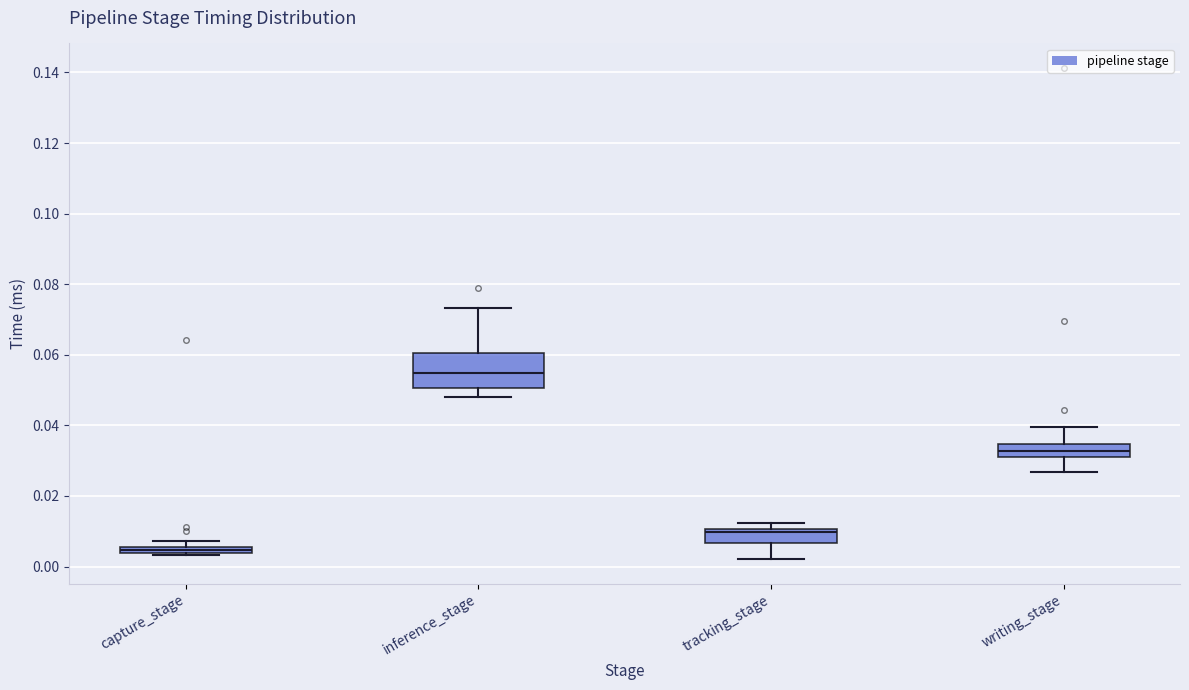

Which box is the tallest, from its lower edge to its upper edge?

inference_stage